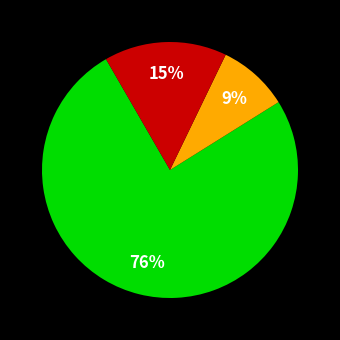

Count the number of slices in the pie.

3